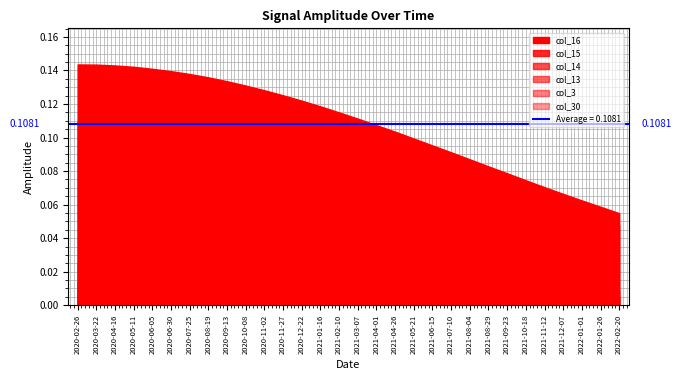

The col_3 series shows 0.0 at 2020-05-11. True or false?

False